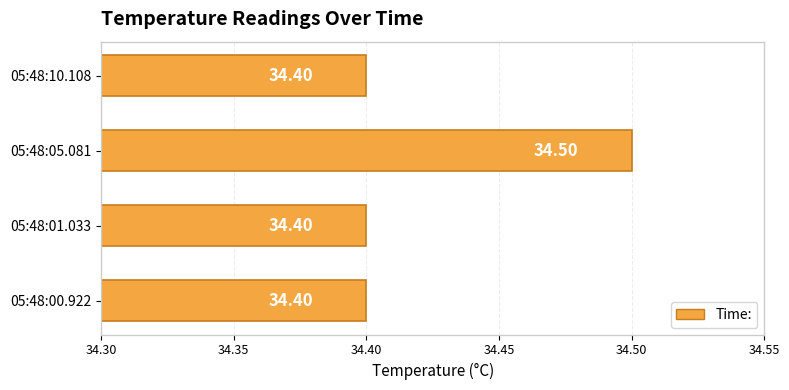

Approximately how many times larger is the value at 05:48:10.108 compared to 05:48:00.922?

1.0